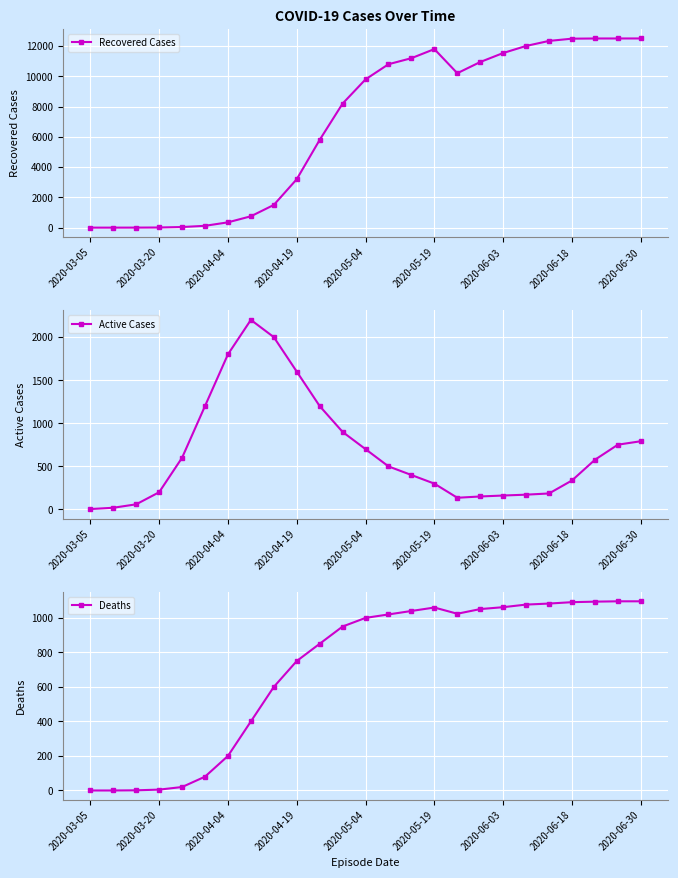

How many data points in Deaths are less than 1000?

12